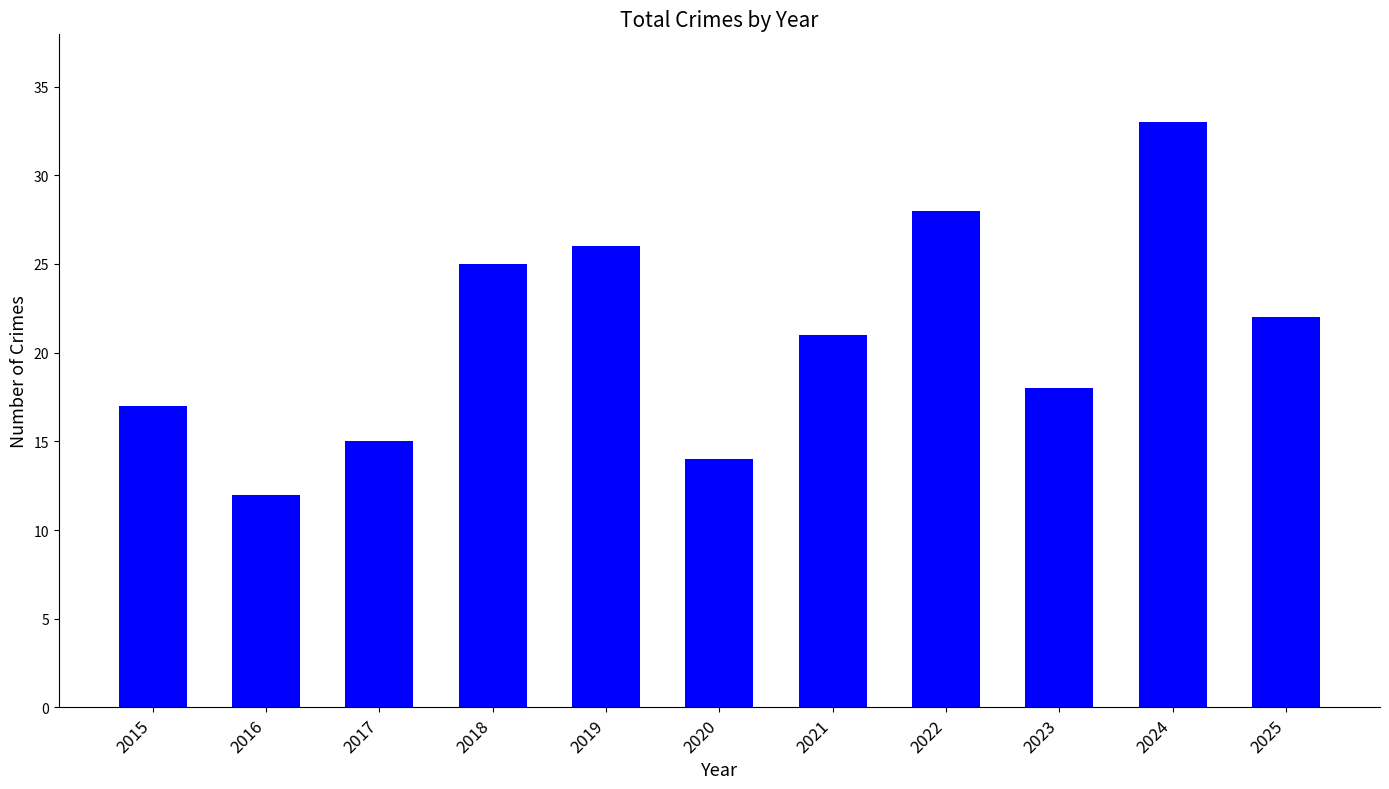

How many data points does each series have?

11